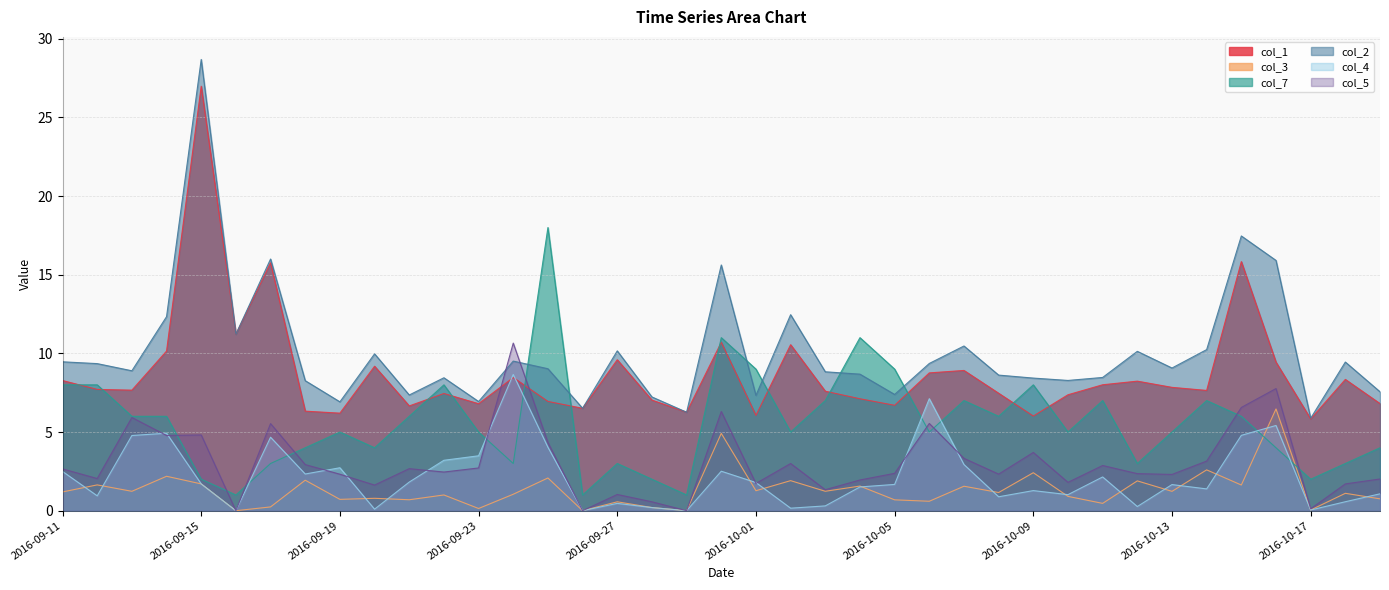

Which series ends up on top after the final intersection of col_5 and col_2?

col_2